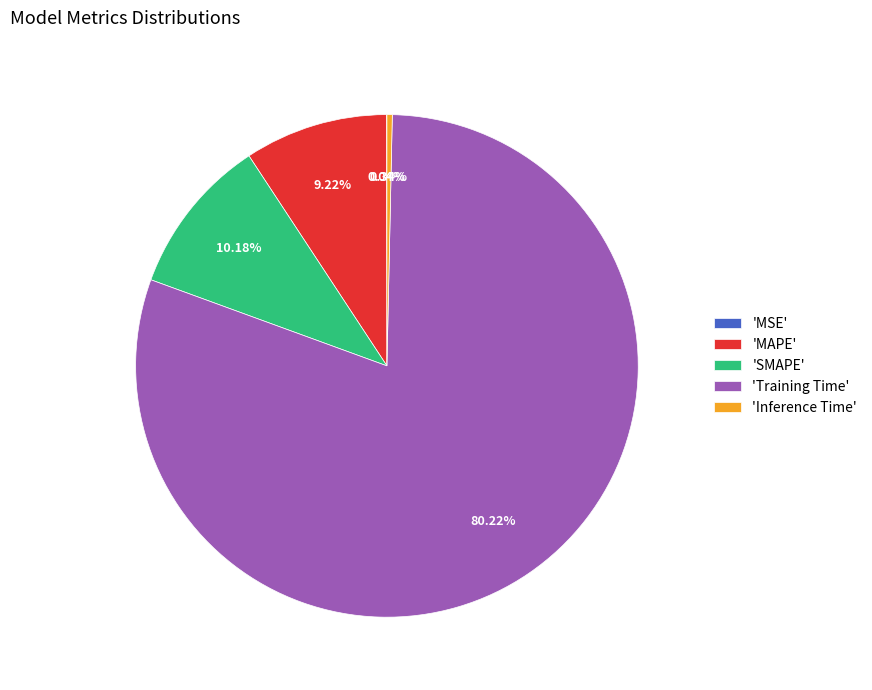

Is there any slice that represents more than half of the pie?

Yes